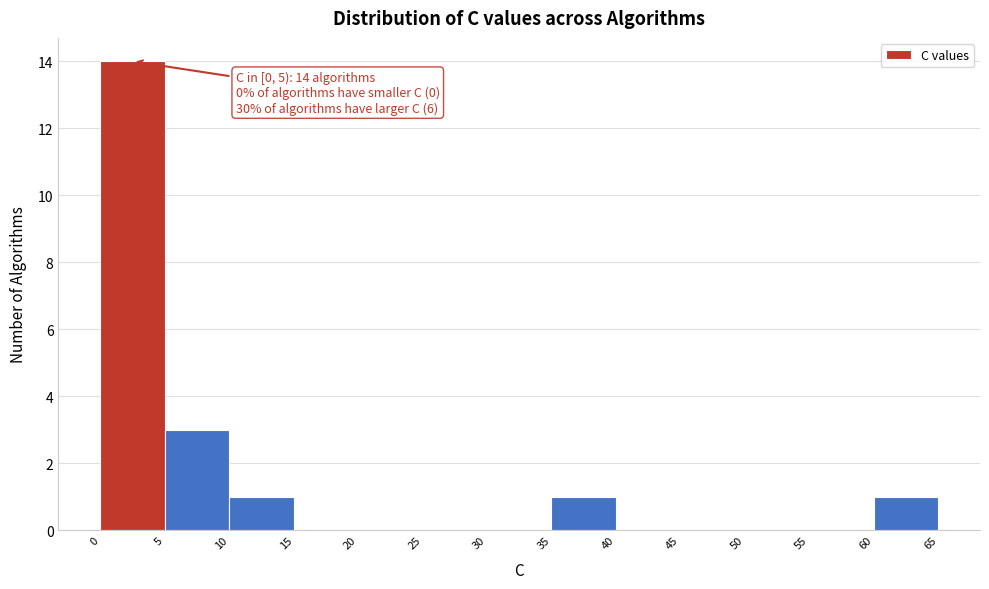

Over which range of the x-axis is the bar tallest?

0 to 5